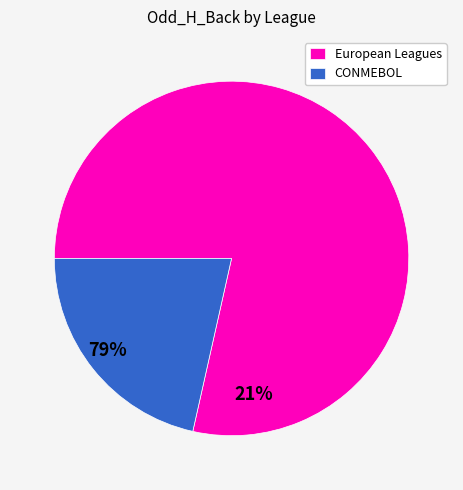

True or false: CONMEBOL accounts for 16% of the total.

False